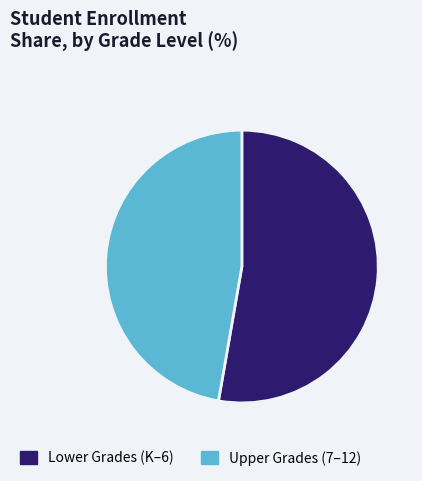

Count the number of slices in the pie.

2